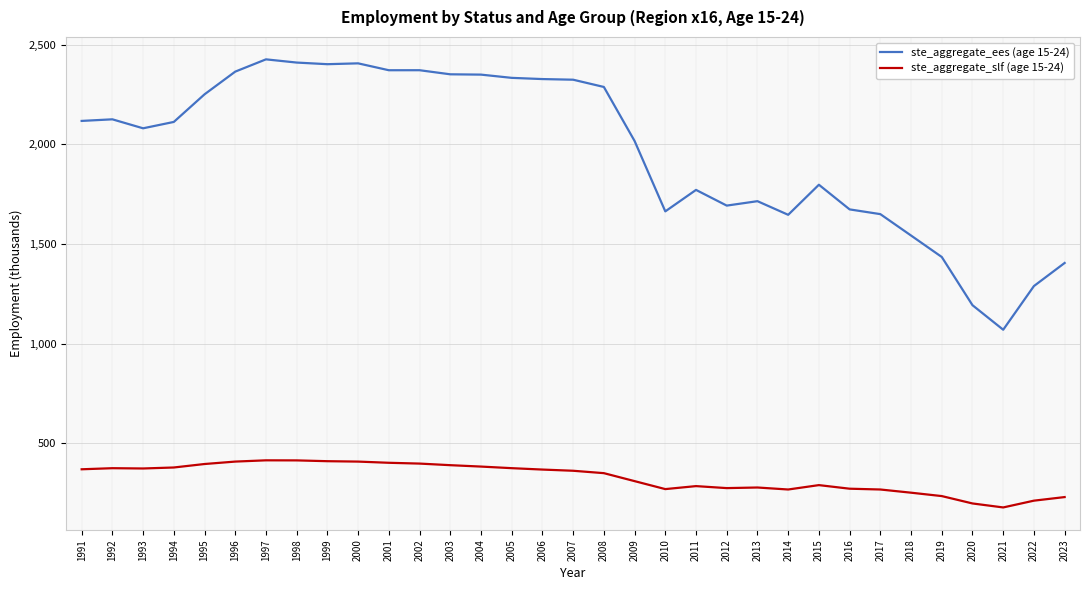

Is the value of ste_aggregate_slf (age 15-24) at 1994 greater than the value of ste_aggregate_ees (age 15-24) at 2007?

No